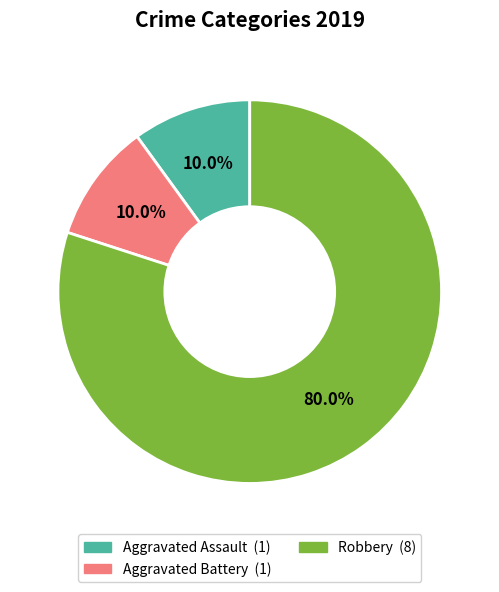

Count the number of slices in the pie.

3